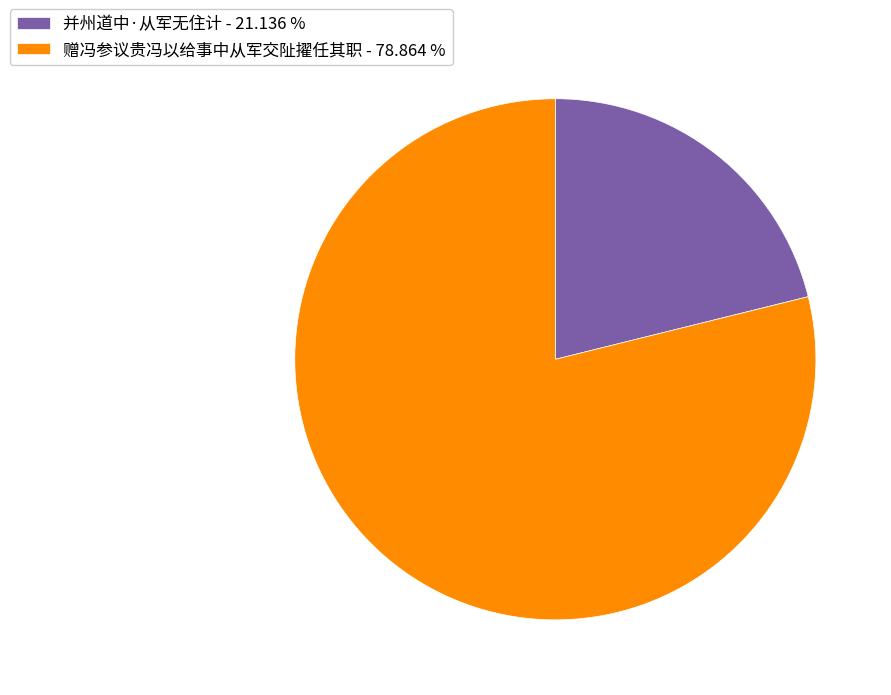

Is there a majority slice in this chart?

Yes